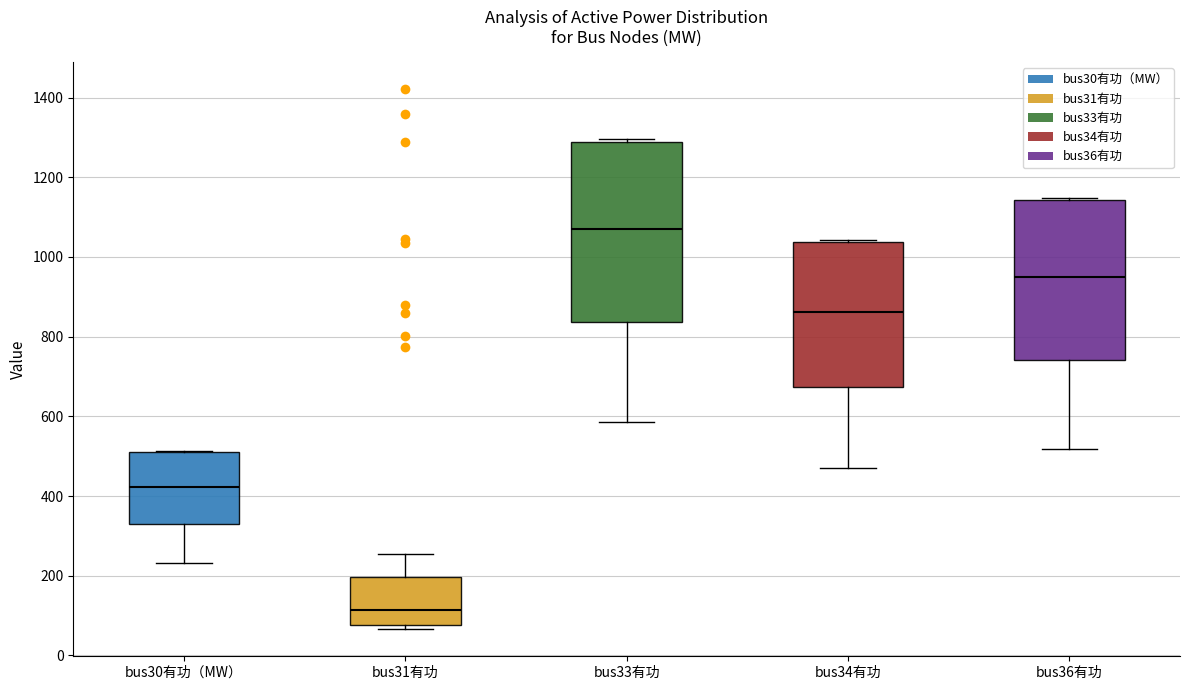

Reading left to right, transcribe this box plot: for each box, give where its median line is, the range the box spans, and where its two whiskers end, as read against the y-axis. The values are not printed on the chart, so give them approximately, as read against the axis.

bus30有功（MW）: median 420, box 340 to 520, whiskers 240 to 520
bus31有功: median 120, box 80 to 200, whiskers 60 to 260
bus33有功: median 1080, box 840 to 1280, whiskers 580 to 1300
bus34有功: median 860, box 680 to 1040, whiskers 480 to 1040
bus36有功: median 940, box 740 to 1140, whiskers 520 to 1140